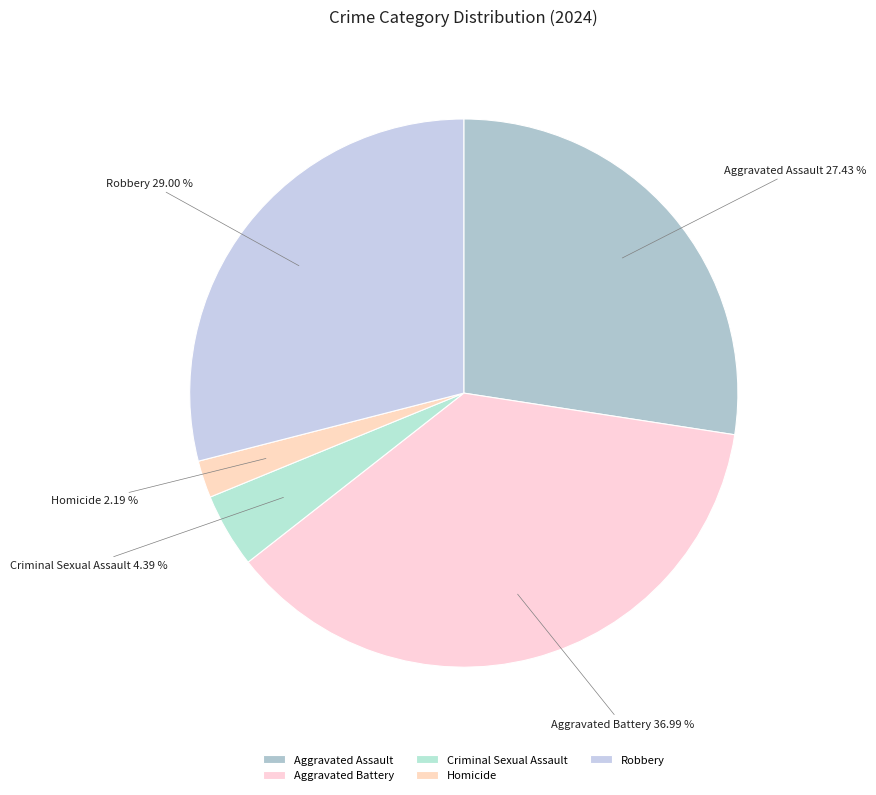

Does Criminal Sexual Assault represent more than half of the total?

No